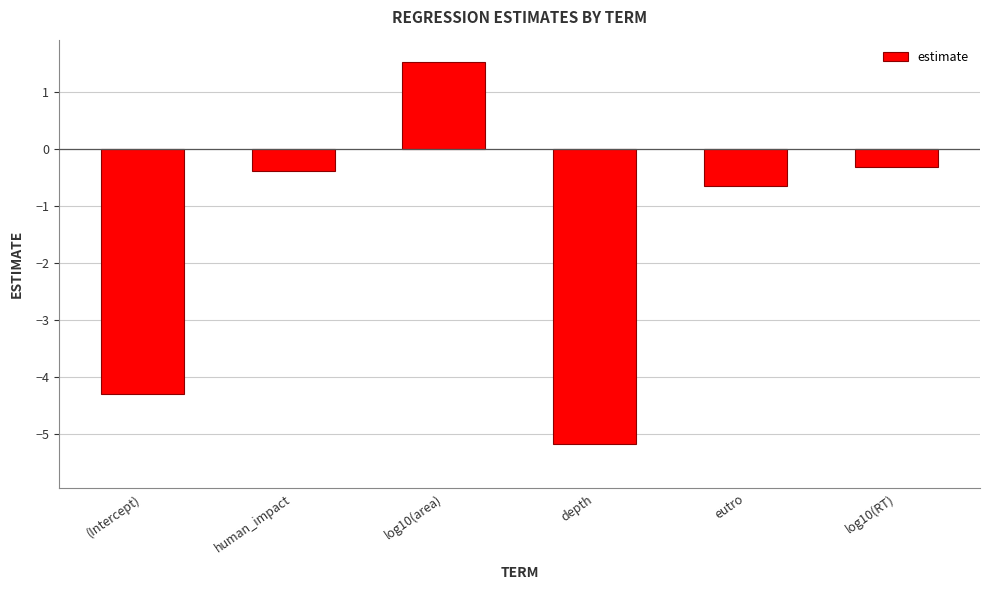

Reading left to right, extract all data points from this chart.

(Intercept)=-4.3	human_impact=-0.4	log10(area)=1.5	depth=-5.2	eutro=-0.6	log10(RT)=-0.3